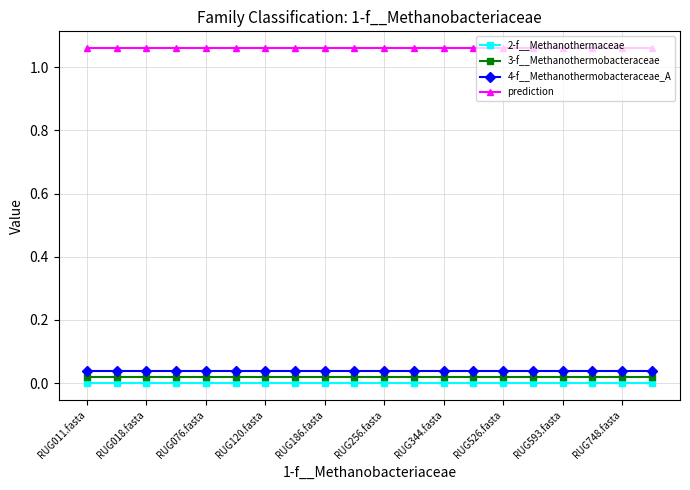

Reading left to right, extract all data points from this chart.

2-f__Methanothermaceae: 0.0	0.0	0.0	0.0	0.0	0.0	0.0	0.0	0.0	0.0	0.0	0.0	0.0	0.0	0.0	0.0	0.0	0.0	0.0	0.0
3-f__Methanothermobacteraceae: 0.0	0.0	0.0	0.0	0.0	0.0	0.0	0.0	0.0	0.0	0.0	0.0	0.0	0.0	0.0	0.0	0.0	0.0	0.0	0.0
4-f__Methanothermobacteraceae_A: 0.0	0.0	0.0	0.0	0.0	0.0	0.0	0.0	0.0	0.0	0.0	0.0	0.0	0.0	0.0	0.0	0.0	0.0	0.0	0.0
prediction: 1.1	1.1	1.1	1.1	1.1	1.1	1.1	1.1	1.1	1.1	1.1	1.1	1.1	1.1	1.1	1.1	1.1	1.1	1.1	1.1